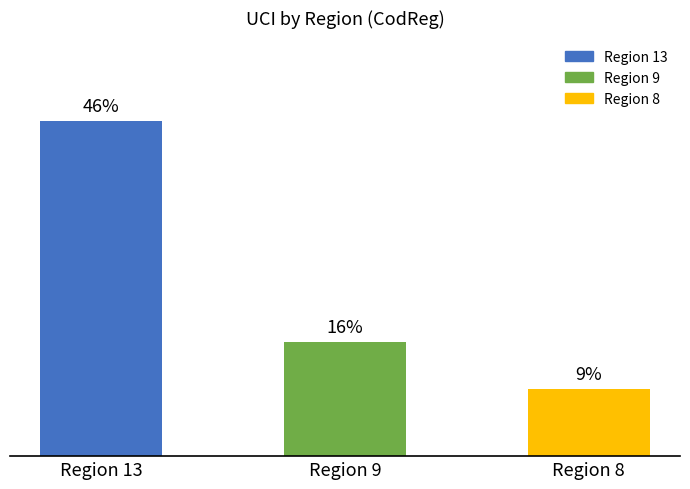

Are the bars horizontal?

No